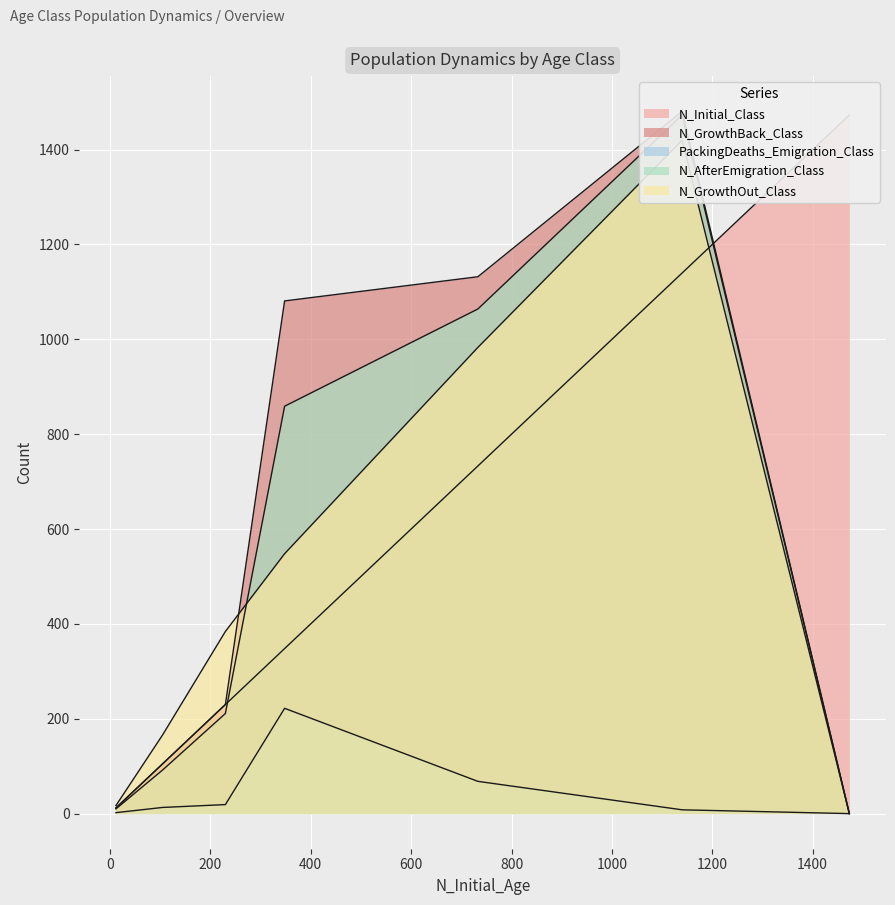

How many positive values does the N_GrowthBack_Class series have?

6